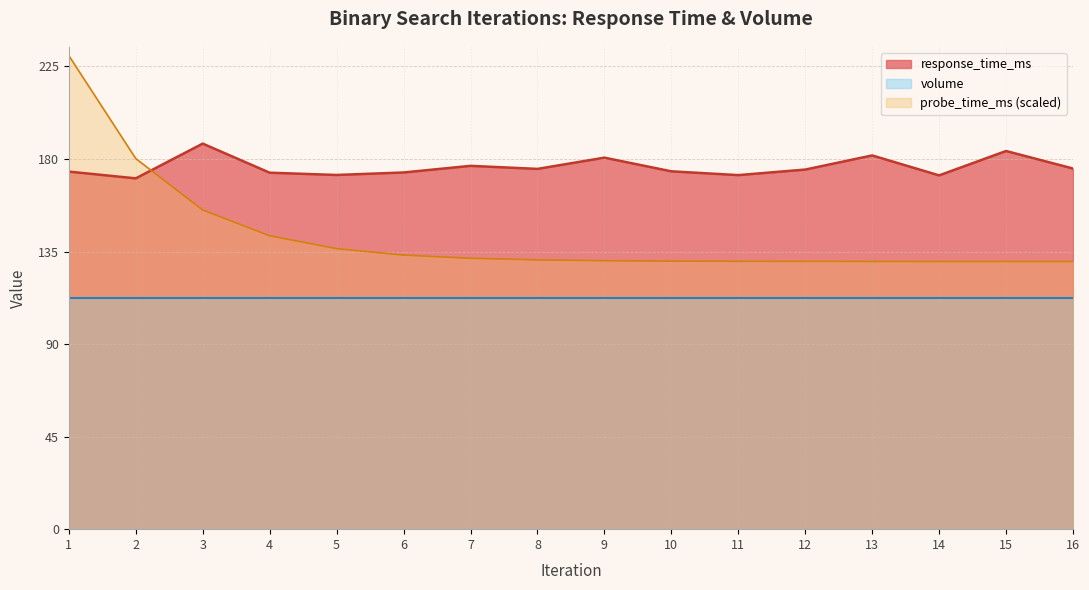

True or false: probe_time_ms_scaled has more than 0 points higher than both neighbors.

False